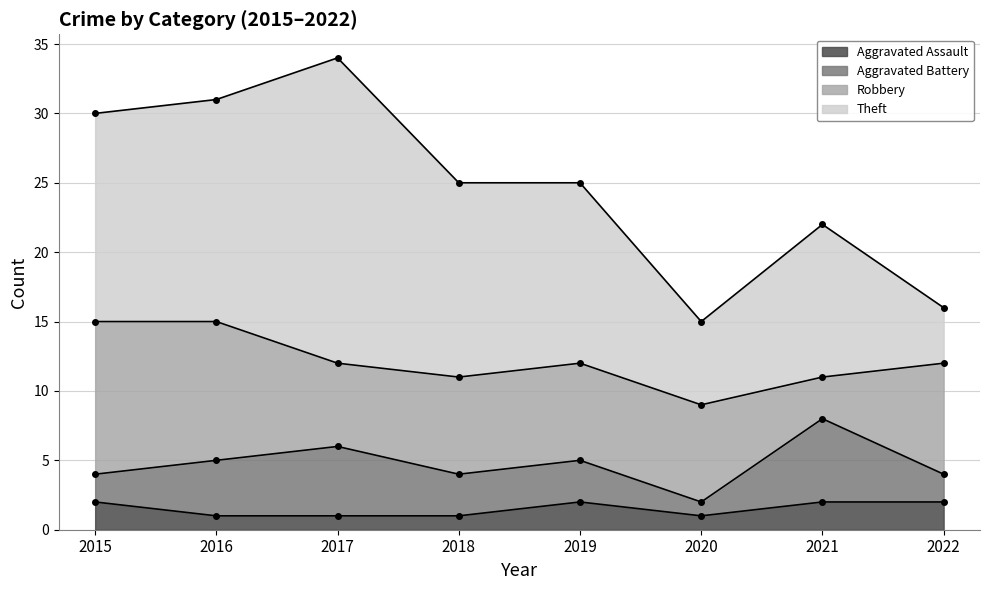

Is it true that Aggravated Battery equals 1 at 2020?

False